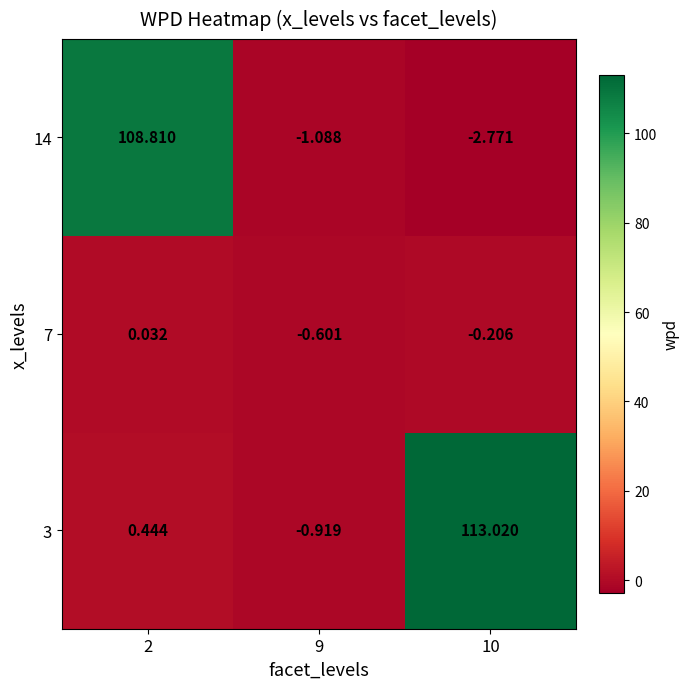

Reading right to left, what are all the values shown in this chart?

3: 10=113.0	9=-0.9	2=0.4
7: 10=-0.2	9=-0.6	2=0.0
14: 10=-2.8	9=-1.1	2=108.8